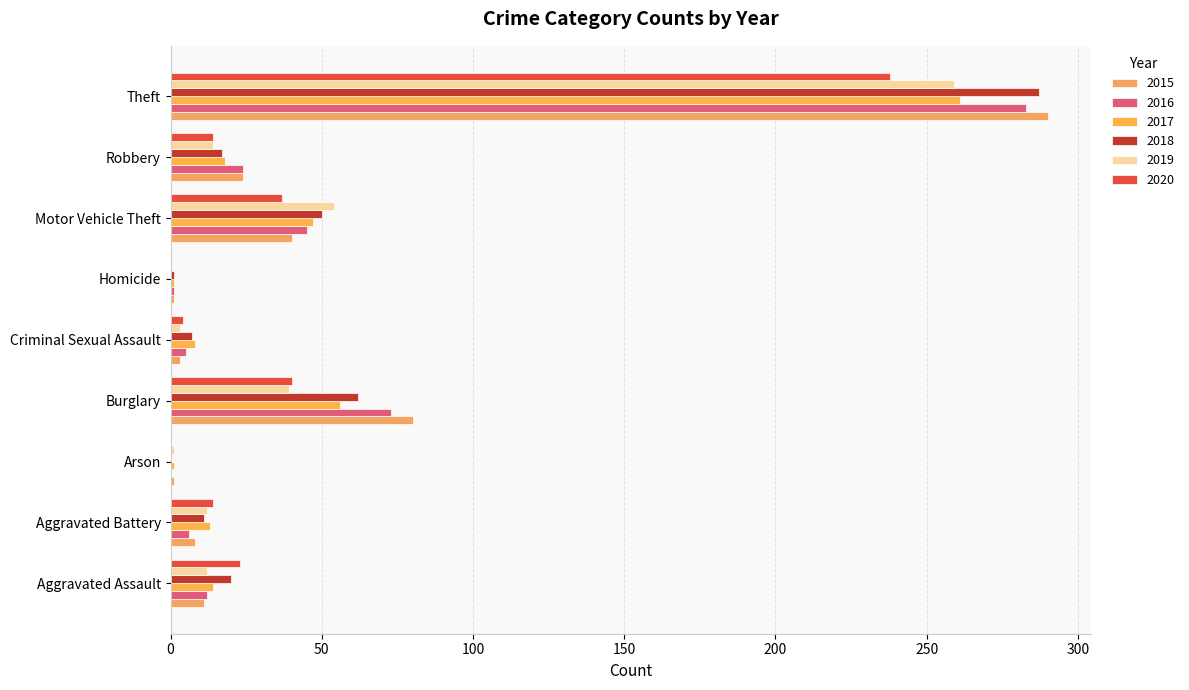

What are all the series names shown in the legend?

2015, 2016, 2017, 2018, 2019, 2020